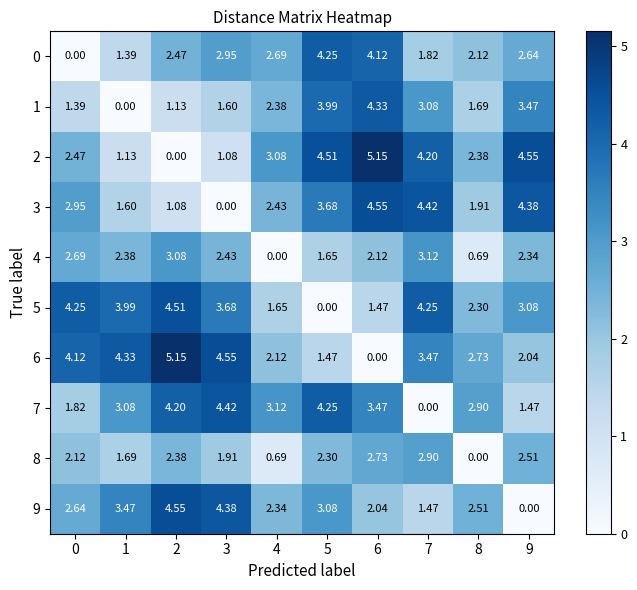

Is the value of 8 at 0 greater than the value of 1 at 3?

Yes